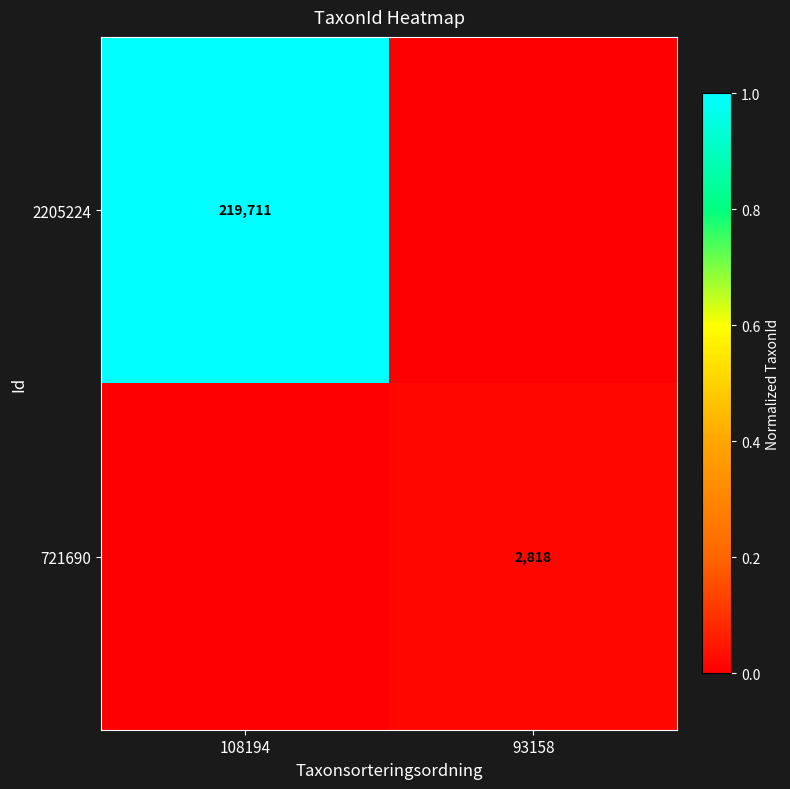

The 2205224 series shows 0.5 at 108194. True or false?

False